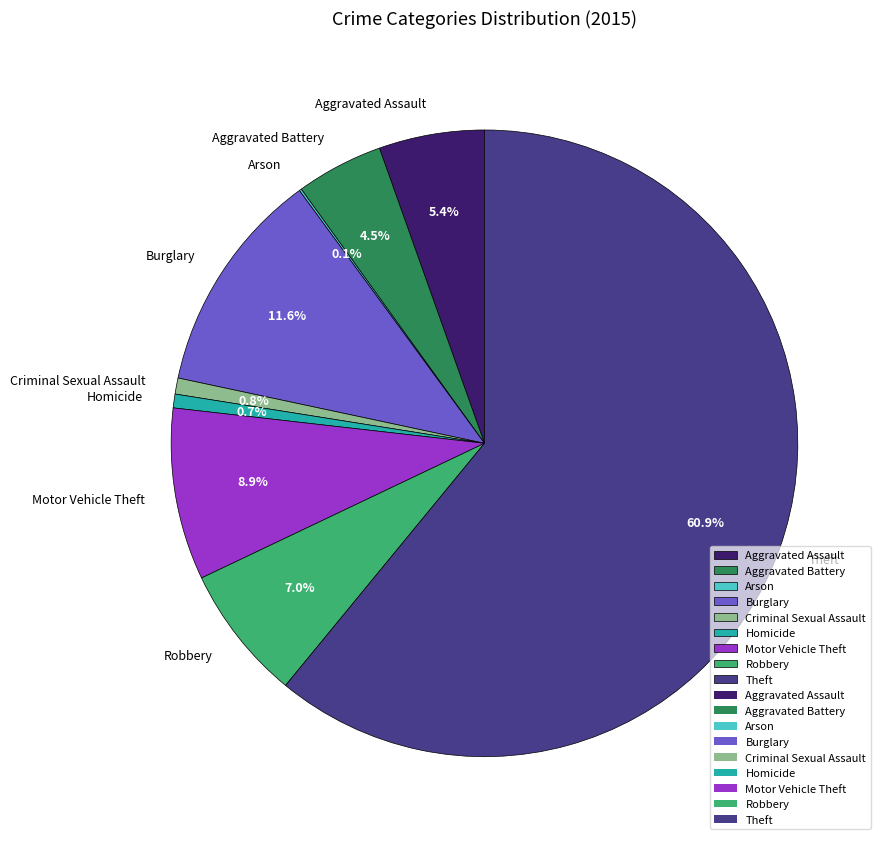

Is it true that Burglary is 22% of the pie?

False